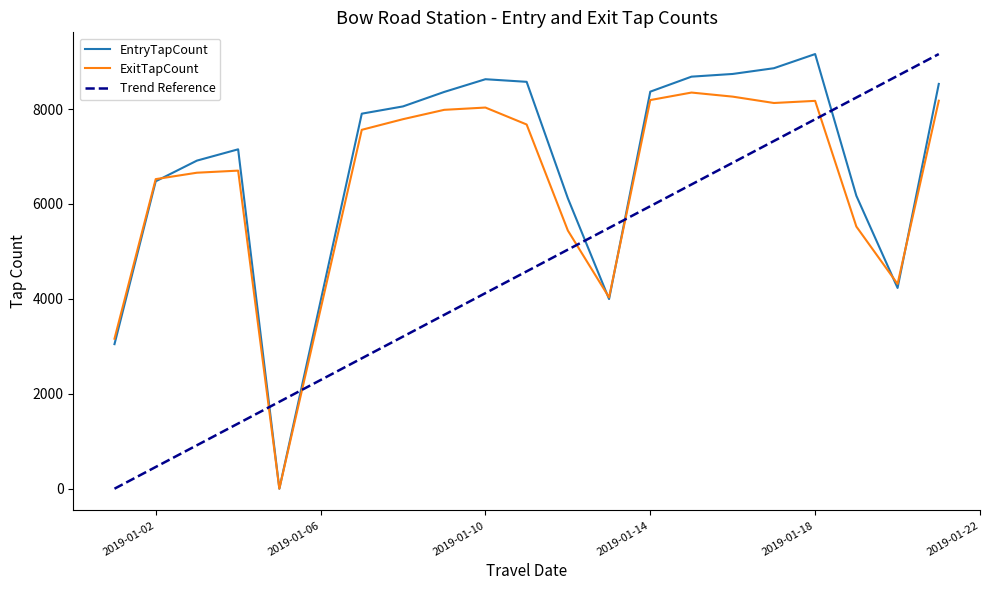

How many interior local valleys does the EntryTapCount series have?

3